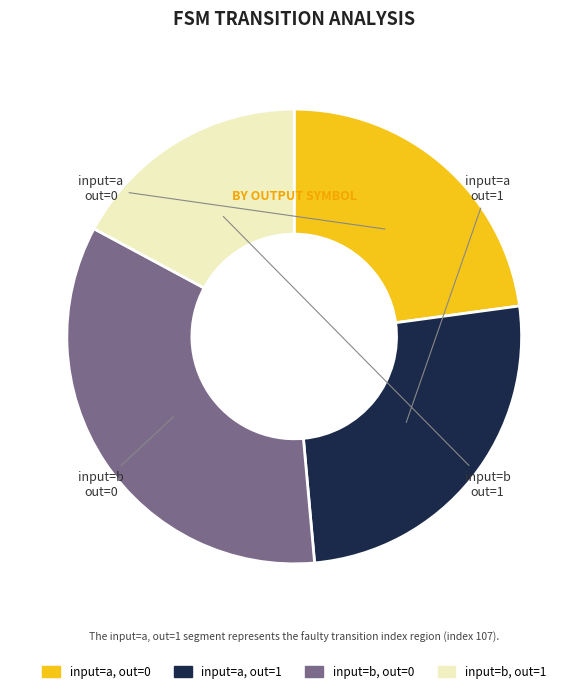

Is there any slice that represents more than half of the pie?

No